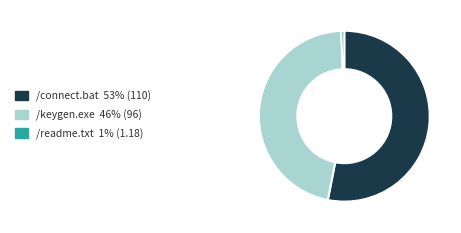

Do /readme.txt 1% (1.18) and /connect.bat 53% (110) together represent more than half of the pie?

Yes